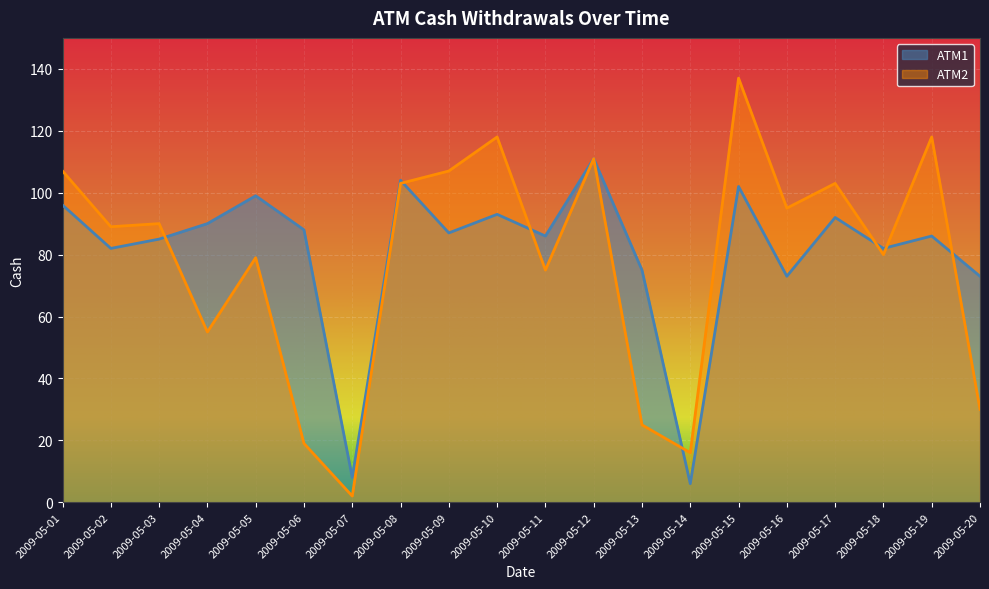

True or false: ATM1 has a value of 132 at 2009-05-19.

False